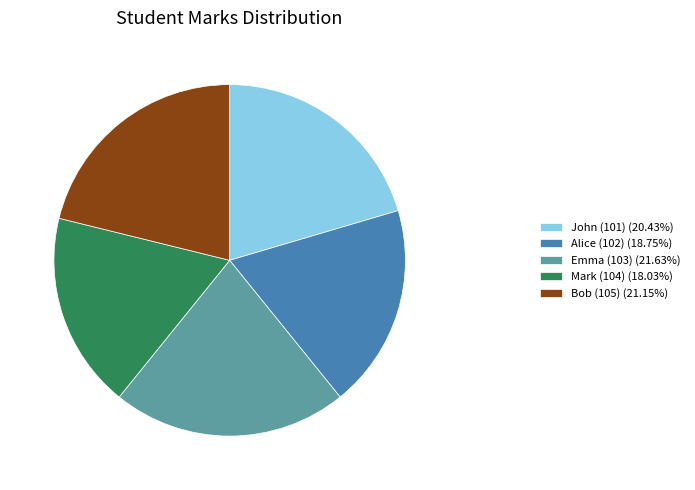

Does Emma (103) account for over 50% of the chart?

No